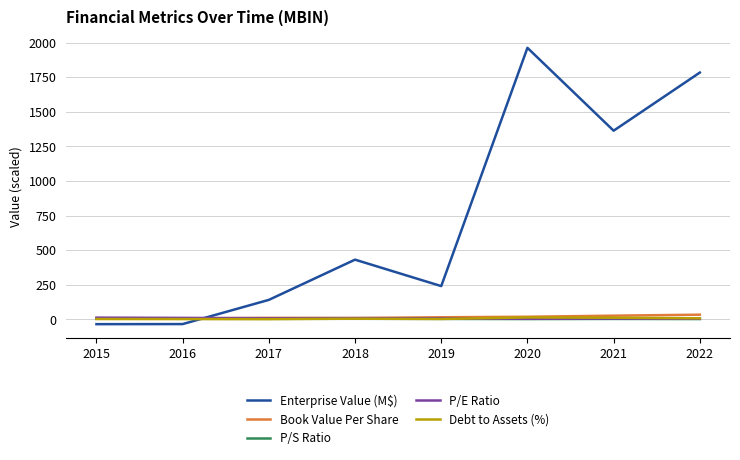

The Book Value Per Share series shows 33.8 at 2022. True or false?

True